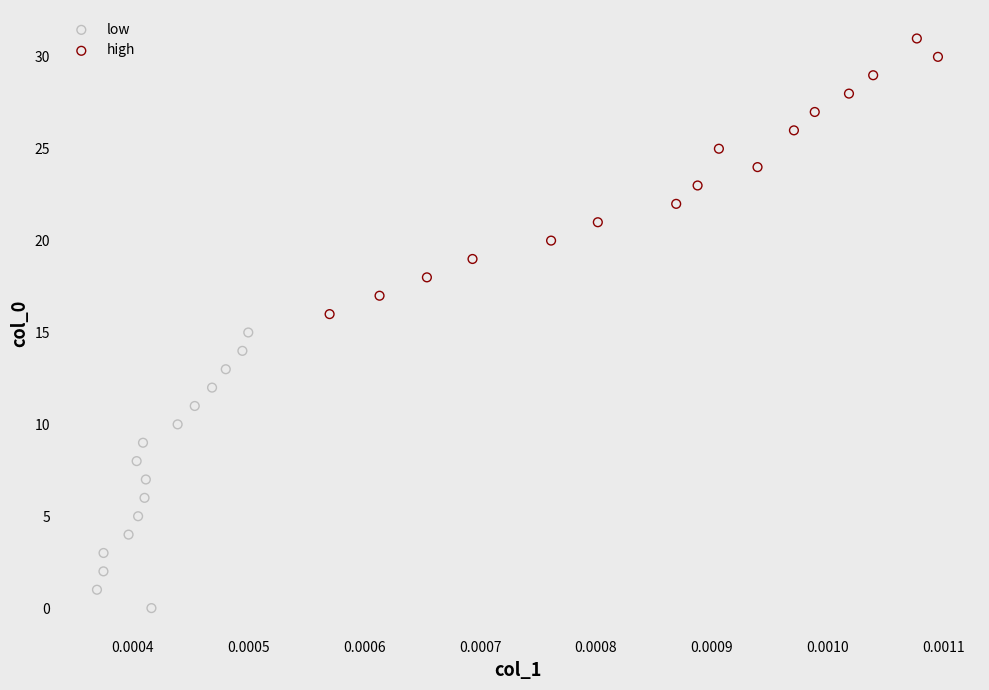

Which series reaches the minimum Y coordinate?

low